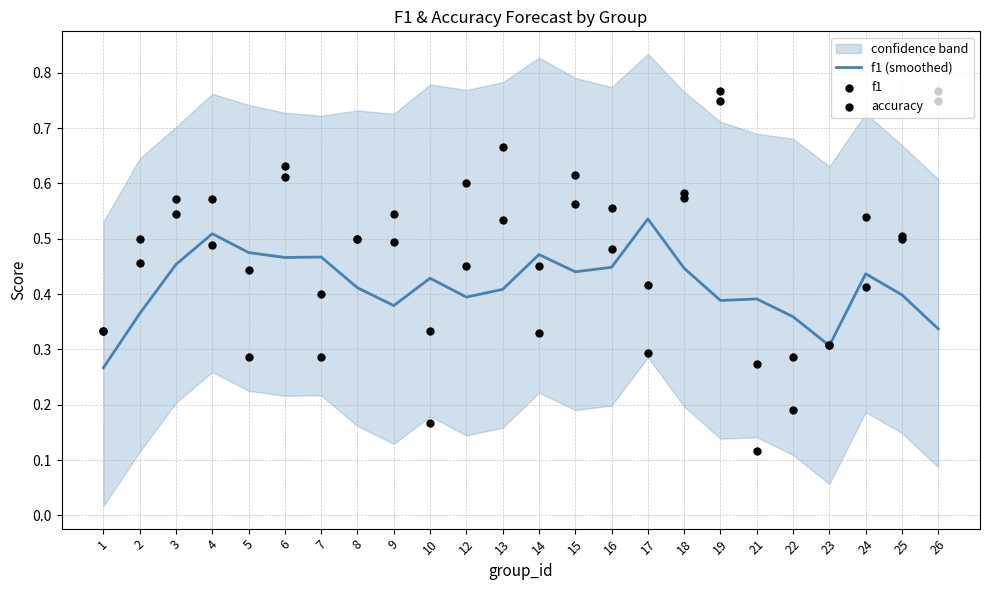

What is the total value across all series at 3?

1.6